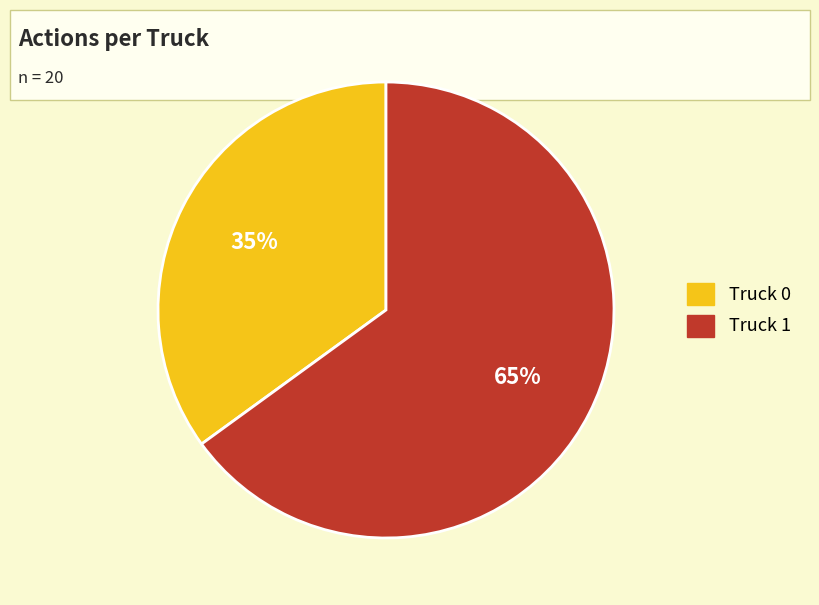

To the nearest percent, what is the average slice percentage?

50%